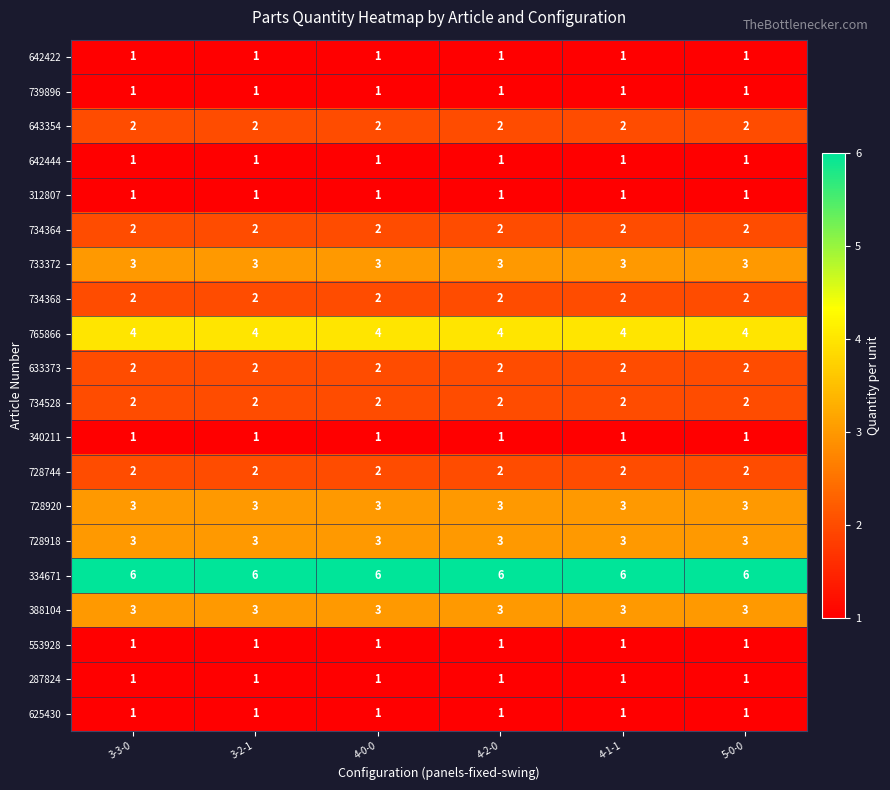

What is the greatest value displayed?

6